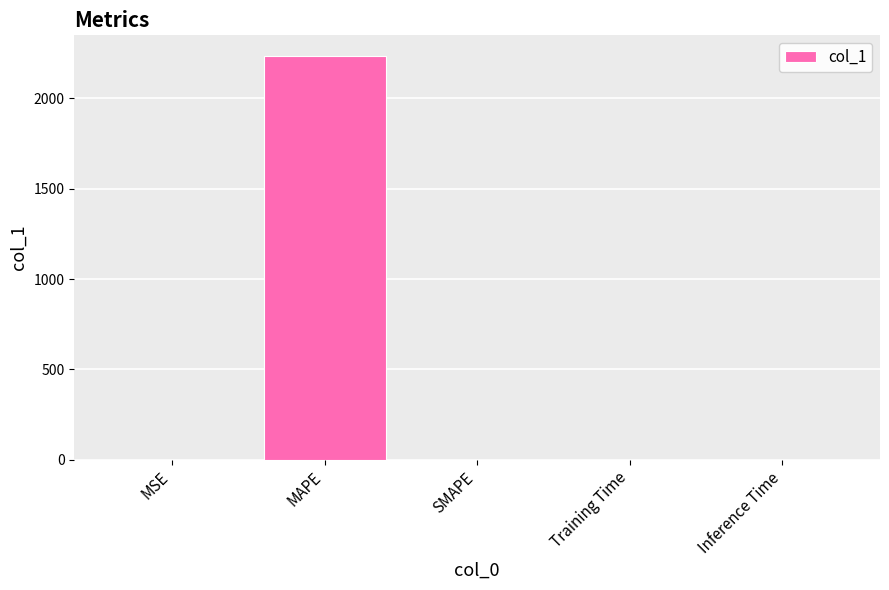

What is the greatest value displayed?

2237.6